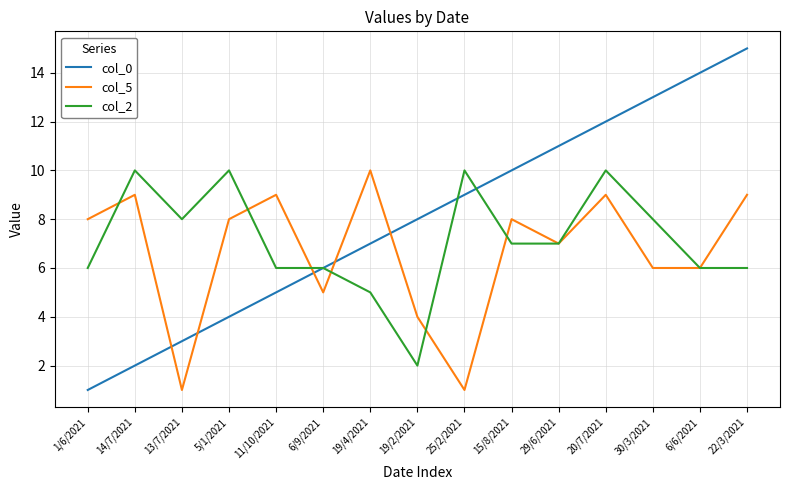

How many distinct data groups are displayed?

3